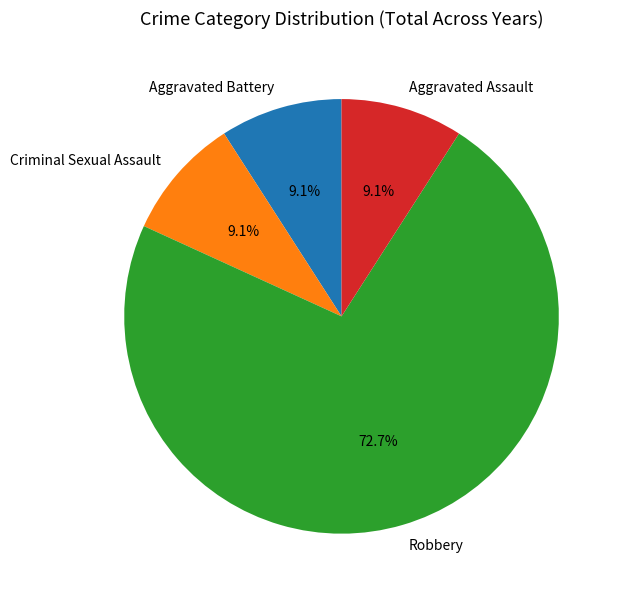

What is the largest slice in the pie chart?

Robbery